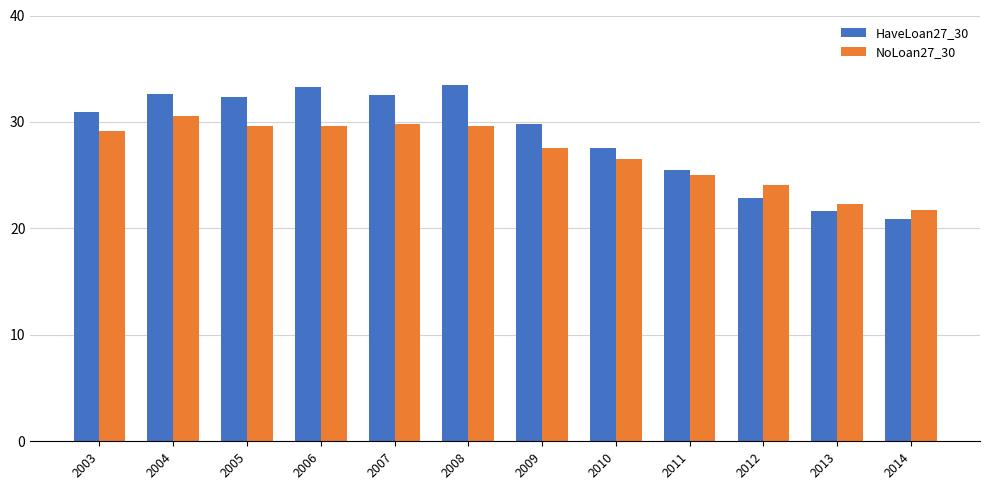

True or false: HaveLoan27_30 has a value of 33.4 at 2008.

True